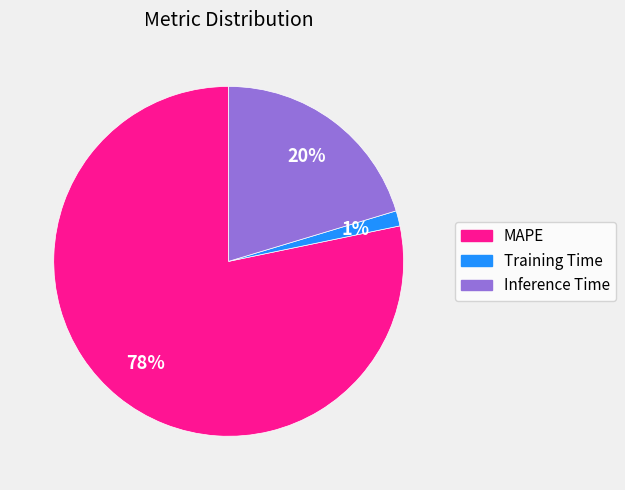

To the nearest percent, what is the average slice percentage?

33%